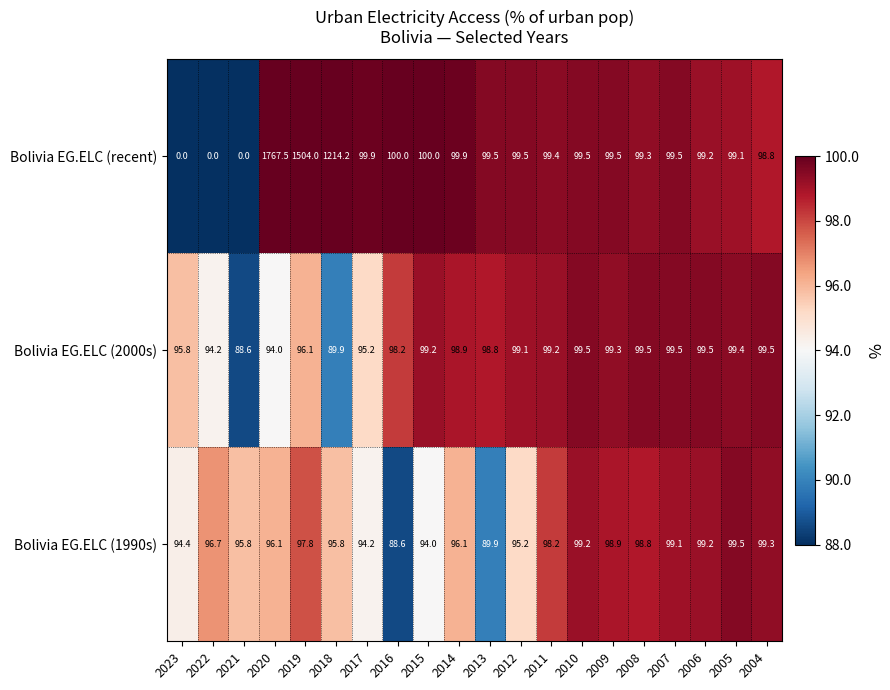

Where does the Bolivia EG.ELC (2000s) series first go above 99?

2015